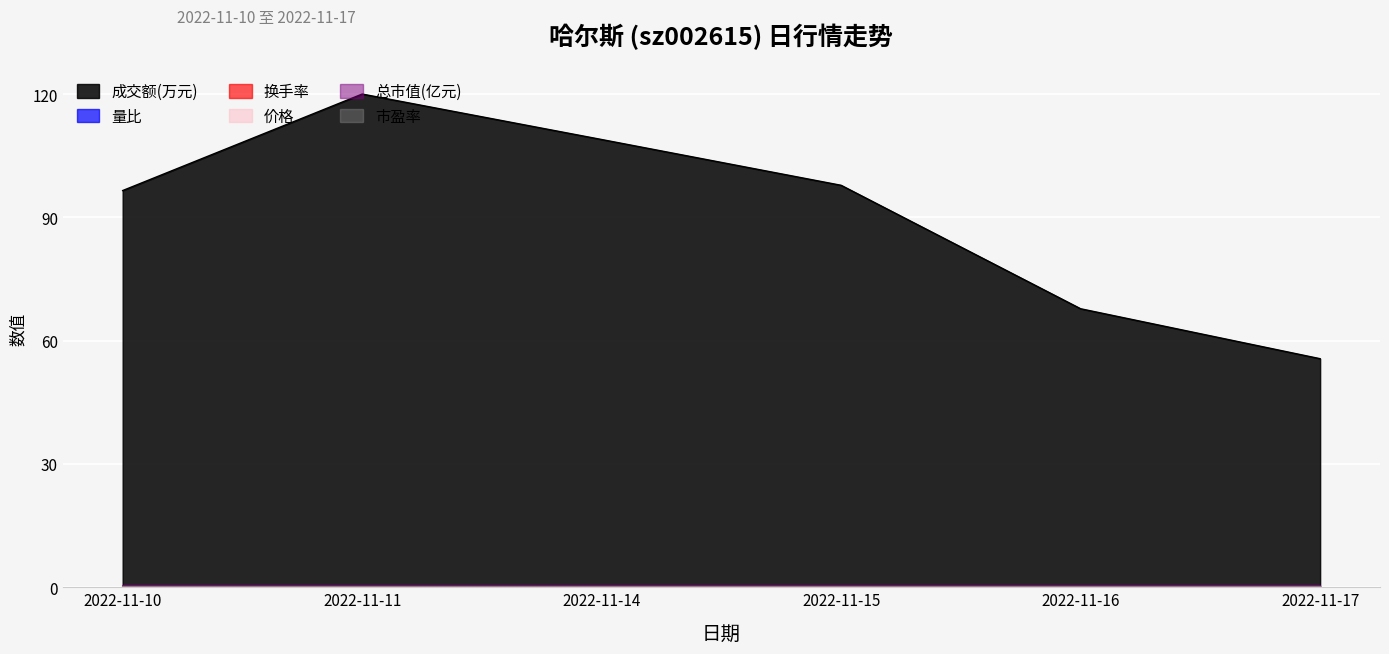

At which category is the sum across all series the highest?

2022-11-11